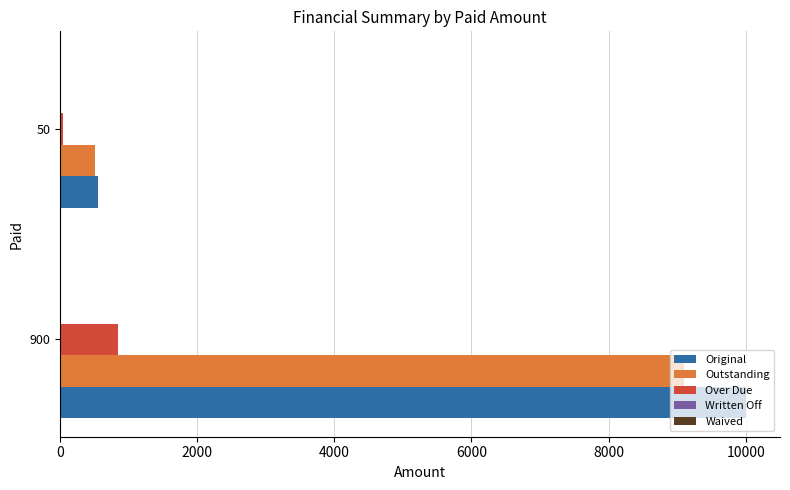

Which series has the largest range (max minus min)?

Original